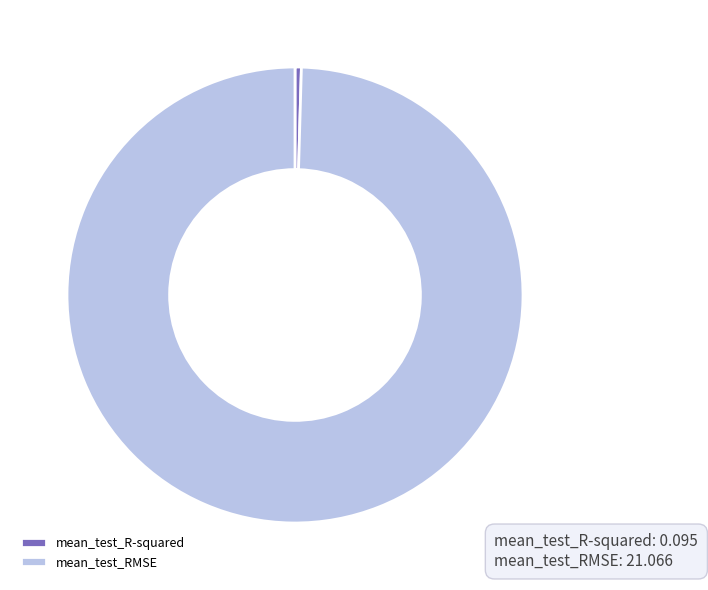

Is the sum of mean_test_R-squared and mean_test_RMSE greater than half?

Yes